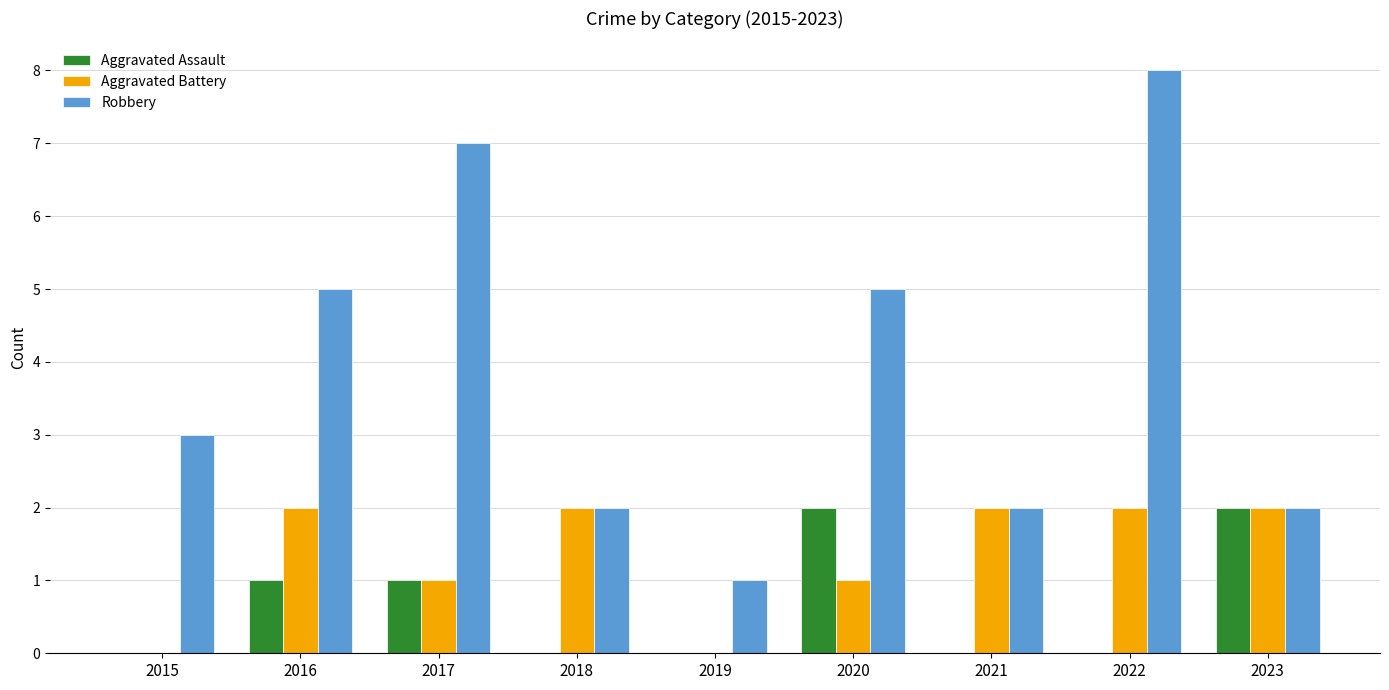

Reading left to right, what are all the values shown in this chart?

Aggravated Assault: 2015=0	2016=1	2017=1	2018=0	2019=0	2020=2	2021=0	2022=0	2023=2
Aggravated Battery: 2015=0	2016=2	2017=1	2018=2	2019=0	2020=1	2021=2	2022=2	2023=2
Robbery: 2015=3	2016=5	2017=7	2018=2	2019=1	2020=5	2021=2	2022=8	2023=2